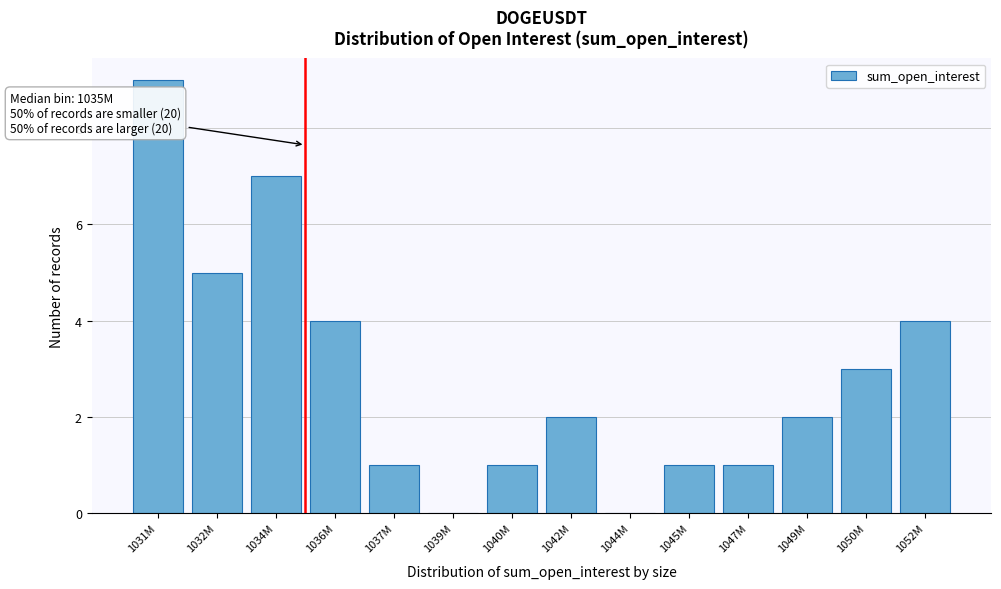

Reading left to right, list all the values displayed in this chart.

1031M=9	1032M=5	1034M=7	1036M=4	1037M=1	1039M=0	1040M=1	1042M=2	1044M=0	1045M=1	1047M=1	1049M=2	1050M=3	1052M=4